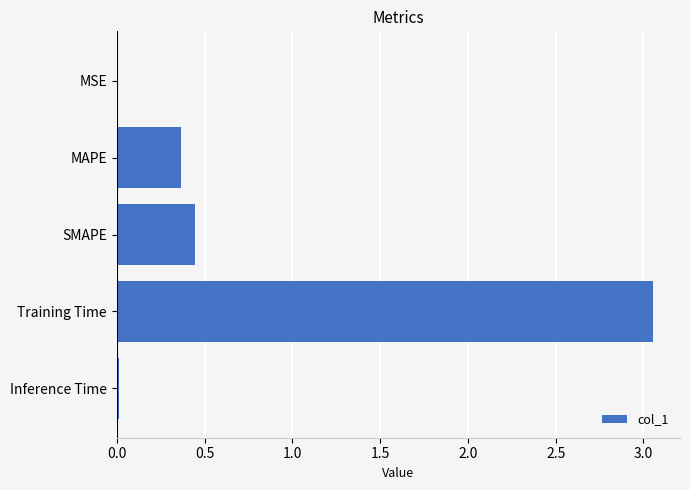

Is it true that the value at MAPE is 0.5?

False